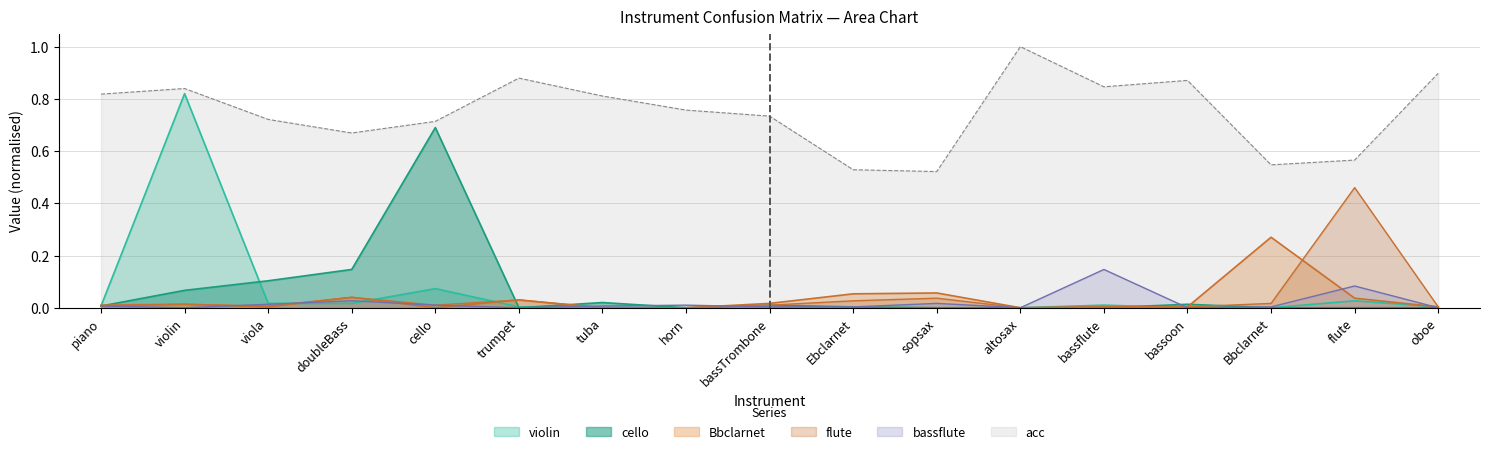

What is the average value of the cello series?

0.1